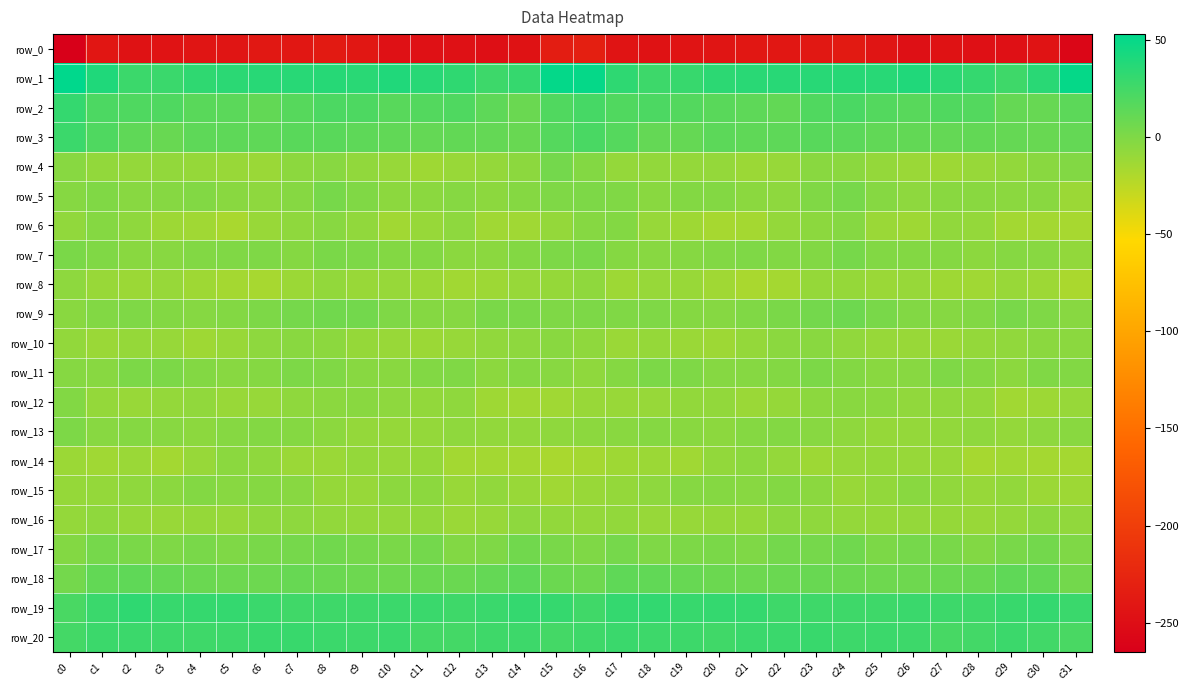

Reading right to left, list all the values displayed in this chart.

row_0: -258.0	-244.1	-247.5	-247.3	-245.4	-247.6	-242.4	-237.0	-239.1	-239.7	-240.7	-242.2	-243.0	-245.1	-242.6	-232.4	-234.2	-245.4	-248.2	-246.3	-246.5	-246.4	-239.5	-236.8	-240.0	-239.3	-242.0	-242.1	-243.8	-245.2	-241.4	-264.9
row_1: 50.2	35.4	26.1	31.0	34.3	38.9	35.5	36.1	35.9	35.8	35.1	33.7	29.8	27.2	33.5	50.1	50.4	29.9	27.1	32.3	35.7	39.0	35.2	36.3	35.9	35.8	34.7	32.4	28.5	27.6	39.3	52.8
row_2: 14.2	9.8	10.5	17.9	19.1	15.9	17.7	21.1	18.8	11.7	13.3	15.0	17.8	20.6	18.9	23.4	18.7	8.5	13.5	19.3	17.7	16.1	19.9	20.6	16.2	11.2	14.8	15.2	19.6	19.4	20.9	30.7
row_3: 11.1	9.3	10.1	11.3	11.1	11.6	12.1	14.8	15.5	13.4	13.0	13.8	10.0	11.0	17.1	22.3	17.3	9.0	11.0	11.8	11.1	11.9	13.5	15.0	15.0	13.0	13.4	13.1	9.1	12.9	19.7	27.8
row_4: -1.6	-4.5	-8.3	-10.1	-12.9	-11.6	-8.9	-5.0	-4.8	-9.9	-12.1	-9.3	-9.2	-8.4	-8.8	-1.9	3.9	-6.1	-8.9	-10.6	-13.0	-10.4	-7.5	-4.2	-6.0	-11.7	-10.9	-9.4	-8.2	-9.0	-8.3	-4.3
row_5: -11.8	-4.8	-5.1	-4.4	-4.5	-6.5	-3.2	2.6	-0.6	-6.4	-5.5	-2.3	-2.4	-4.6	-1.1	0.6	-0.4	-3.0	-6.0	-3.6	-5.4	-5.8	-0.8	2.9	-3.3	-6.5	-4.4	-1.8	-3.2	-4.1	-0.7	-3.1
row_6: -17.0	-15.1	-14.9	-8.9	-8.0	-13.5	-11.7	-3.5	-6.1	-8.9	-15.5	-16.2	-13.1	-10.3	-2.3	-3.3	-8.7	-13.9	-14.2	-6.8	-10.2	-14.2	-7.6	-3.8	-7.2	-10.6	-17.6	-14.2	-12.8	-7.4	-2.5	-7.6
row_7: -8.3	-3.8	-3.7	-6.0	-2.9	-2.0	-1.6	2.5	-1.5	-1.4	-0.2	-1.3	-3.4	-4.2	-2.5	2.5	0.6	-2.3	-5.4	-5.1	-2.0	-2.2	0.4	1.9	-2.9	-0.0	-0.8	-1.8	-3.7	-4.6	-1.2	1.5
row_8: -18.2	-12.4	-11.1	-14.2	-13.1	-10.5	-11.3	-9.4	-9.6	-15.8	-17.4	-13.8	-11.1	-10.4	-12.4	-7.0	-9.9	-10.4	-12.7	-14.4	-12.0	-10.4	-10.9	-8.5	-11.9	-17.2	-15.9	-13.0	-10.1	-12.2	-11.0	-6.5
row_9: -3.8	-0.6	2.4	-1.4	-3.5	-1.4	2.3	6.2	4.0	1.9	-1.2	-3.1	-3.0	-0.2	-0.9	0.5	-0.5	1.3	1.6	-3.2	-3.0	-0.5	4.5	5.6	3.4	0.6	-2.0	-3.6	-2.1	-0.2	-1.4	-4.9
row_10: -5.1	-5.1	-7.5	-8.9	-11.7	-11.0	-10.3	-7.5	-4.9	-5.2	-8.9	-12.9	-11.4	-9.5	-11.6	-7.2	-4.6	-6.2	-7.8	-10.2	-12.2	-10.6	-9.4	-6.1	-4.6	-6.4	-10.6	-13.1	-10.3	-9.8	-11.5	-8.2
row_11: -1.4	-0.7	-6.0	-2.8	-0.3	-3.8	-4.3	-2.4	0.9	-2.2	-3.4	-3.4	0.0	1.2	-2.7	-7.2	-3.9	-2.9	-6.1	-0.8	-1.5	-4.7	-3.7	-0.8	0.1	-2.5	-3.9	-2.3	0.7	0.8	-4.0	-3.4
row_12: -10.2	-12.6	-14.8	-8.8	-7.7	-7.5	-5.2	-4.4	-5.9	-9.3	-11.5	-8.2	-8.4	-10.1	-10.9	-11.1	-13.9	-14.4	-13.3	-7.2	-8.2	-6.8	-4.4	-4.9	-7.1	-10.4	-10.6	-7.8	-9.3	-10.5	-8.8	-1.7
row_13: -4.4	-6.8	-8.7	-7.2	-8.0	-9.3	-9.8	-7.0	-4.1	-2.4	-2.8	-5.7	-4.6	-2.6	-4.7	-5.7	-7.1	-8.4	-8.3	-7.0	-8.8	-9.5	-8.9	-5.9	-2.9	-2.4	-3.7	-5.7	-4.1	-2.7	-4.2	0.6
row_14: -15.6	-15.8	-14.6	-16.4	-11.1	-9.9	-9.7	-10.2	-12.5	-8.7	-5.7	-8.1	-14.2	-12.3	-13.5	-15.6	-17.4	-15.7	-15.0	-15.2	-9.8	-10.4	-9.2	-11.3	-11.7	-7.3	-5.5	-10.5	-14.9	-11.5	-14.0	-12.2
row_15: -12.5	-12.0	-8.1	-10.1	-7.9	-4.7	-8.4	-11.1	-5.5	-2.5	-3.8	-2.7	-3.4	-6.6	-8.7	-10.7	-13.9	-10.7	-8.0	-10.8	-5.8	-5.7	-10.0	-9.8	-3.8	-2.8	-3.9	-2.0	-5.0	-7.4	-9.0	-9.8
row_16: -7.8	-6.2	-9.0	-10.7	-9.5	-8.8	-9.7	-8.7	-7.2	-6.1	-9.6	-9.8	-10.1	-10.2	-8.2	-9.2	-8.3	-6.2	-10.4	-11.2	-8.5	-9.2	-9.2	-8.4	-6.6	-7.1	-10.4	-9.4	-10.6	-9.6	-7.4	-8.7
row_17: -0.1	4.9	2.2	-1.5	2.2	3.3	1.2	5.9	3.3	3.9	-0.5	1.8	0.5	-0.0	3.3	-0.1	2.1	5.5	-0.2	-1.3	4.2	1.4	3.7	5.2	3.2	2.5	-0.4	2.0	-0.5	1.3	3.7	-2.4
row_18: 4.7	11.2	12.5	8.8	8.3	6.8	6.3	7.9	9.3	8.2	7.0	7.9	9.4	11.9	12.5	6.6	8.0	13.2	10.9	8.3	8.2	6.3	7.1	8.3	9.6	7.3	7.2	8.3	10.4	12.8	11.2	4.3
row_19: 28.2	30.6	29.1	26.5	27.1	28.5	26.4	26.4	26.2	26.6	30.4	30.6	29.3	31.4	31.0	25.7	29.9	30.7	28.2	26.4	28.3	27.6	26.4	26.3	26.1	28.2	30.9	30.2	29.5	32.5	28.4	21.9
row_20: 21.9	25.1	27.6	24.5	22.8	26.9	27.5	26.9	28.7	28.5	28.2	26.0	27.0	26.9	28.2	26.1	23.7	27.3	26.6	23.9	23.9	28.0	27.0	27.6	28.7	28.9	27.0	26.5	26.8	27.4	27.9	24.0